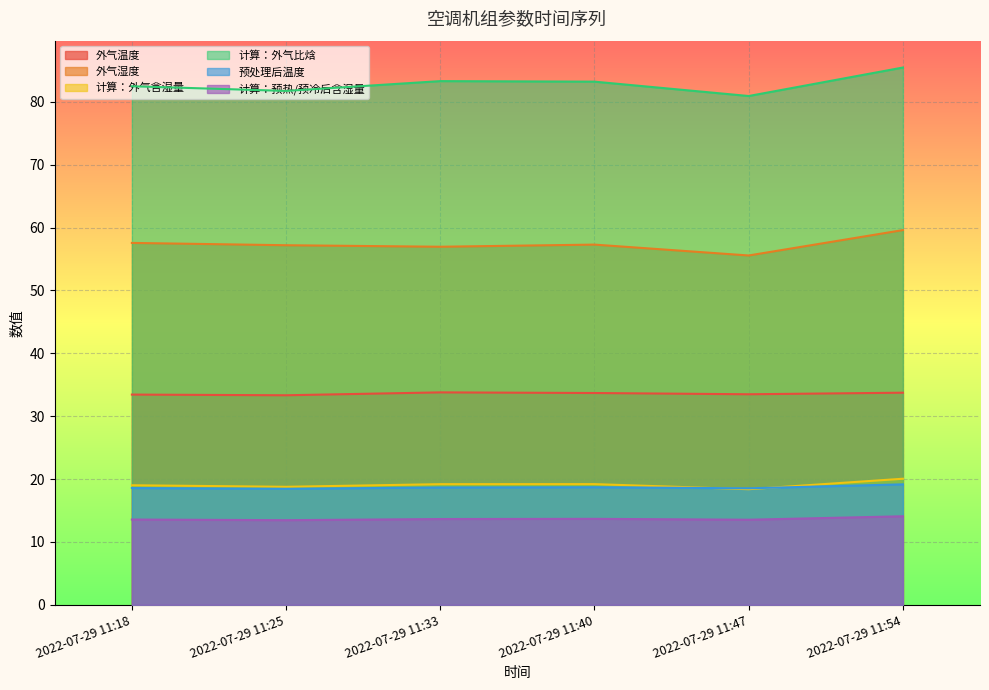

Between 2022-07-29 11:25 and 2022-07-29 11:33, which series saw the biggest shift?

计算：外气比焓